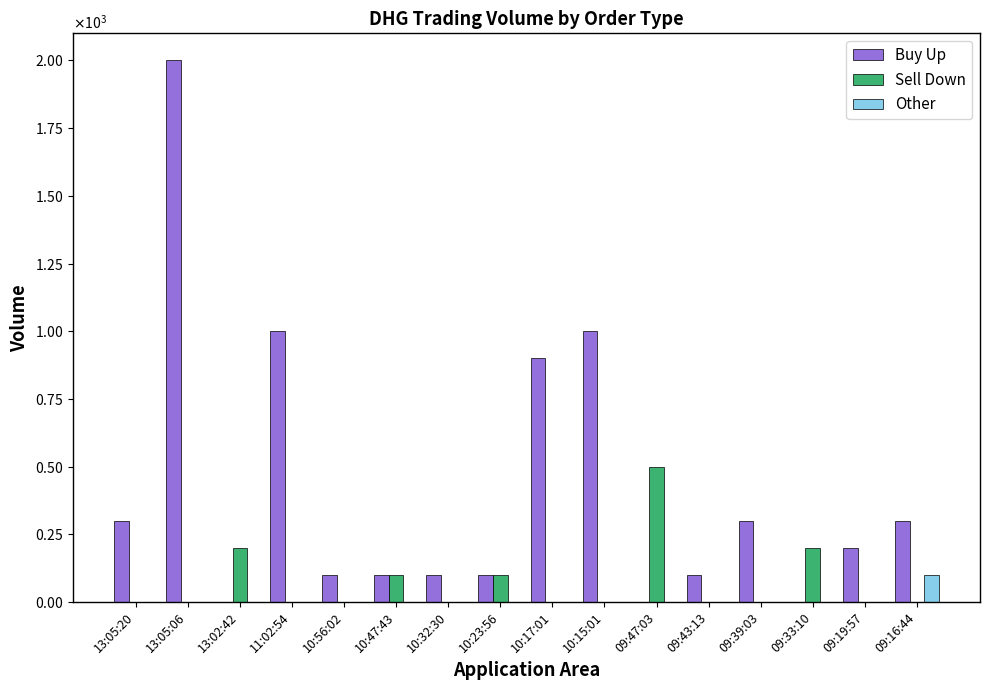

What are all the series names shown in the legend?

Buy Up, Sell Down, Other